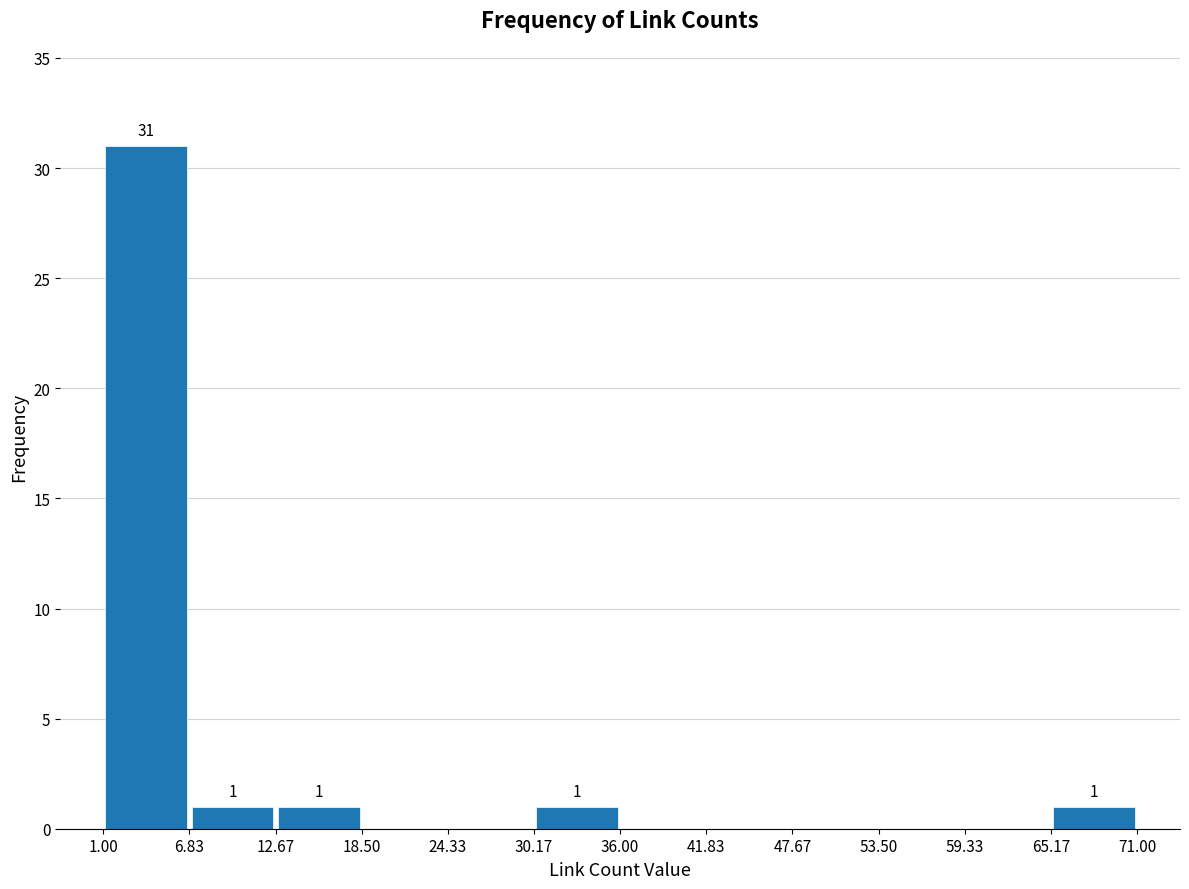

Which range on the x-axis has the tallest bar?

1.00 to 6.83